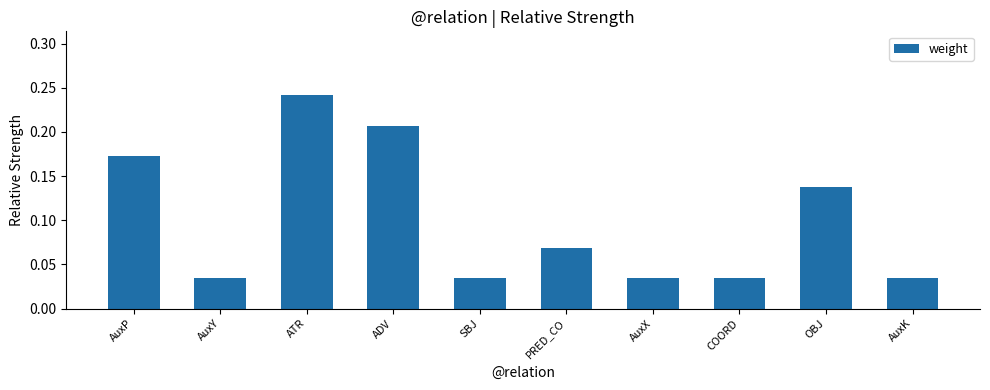

What is the label of the 4th bar from the left?

ADV